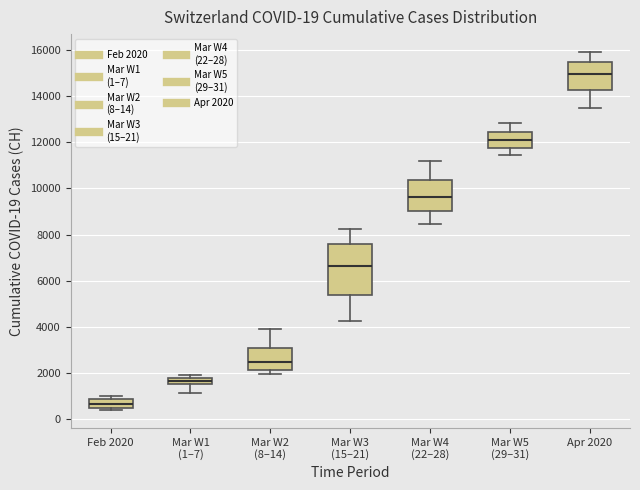

Comparing the boxes themselves (not the whiskers), which one is the tallest?

Mar W3 (15–21)